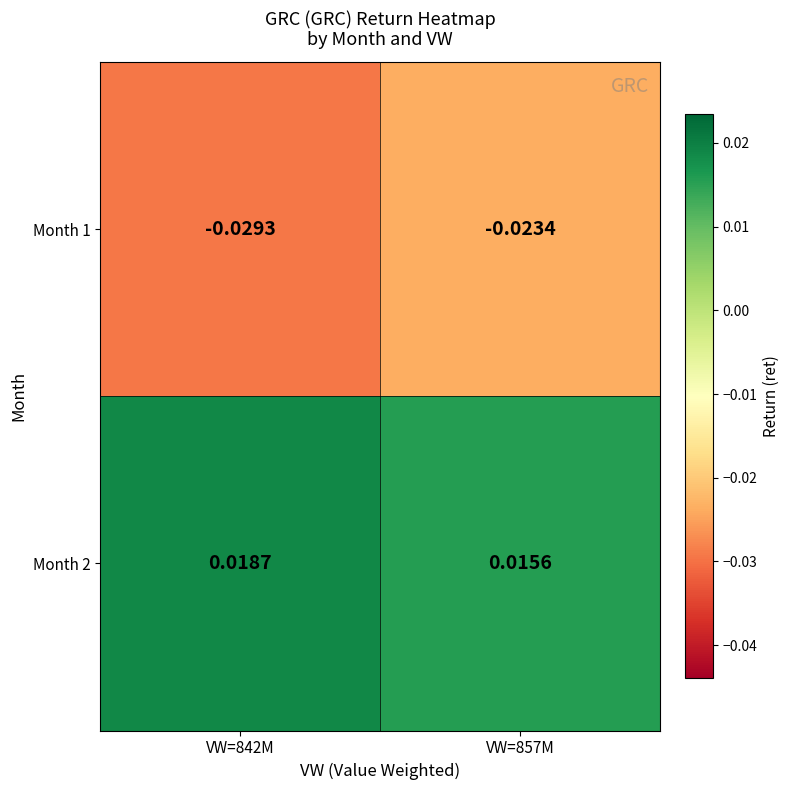

At how many categories does at least one series exceed 0?

2